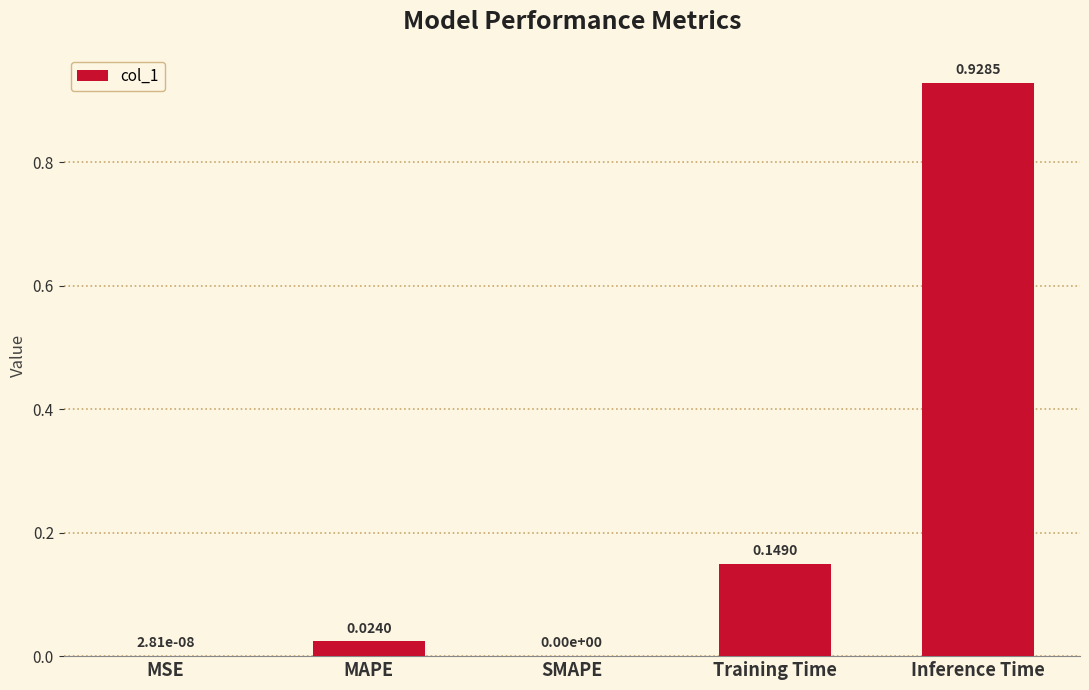

Which label corresponds to the largest value in the chart?

Inference Time